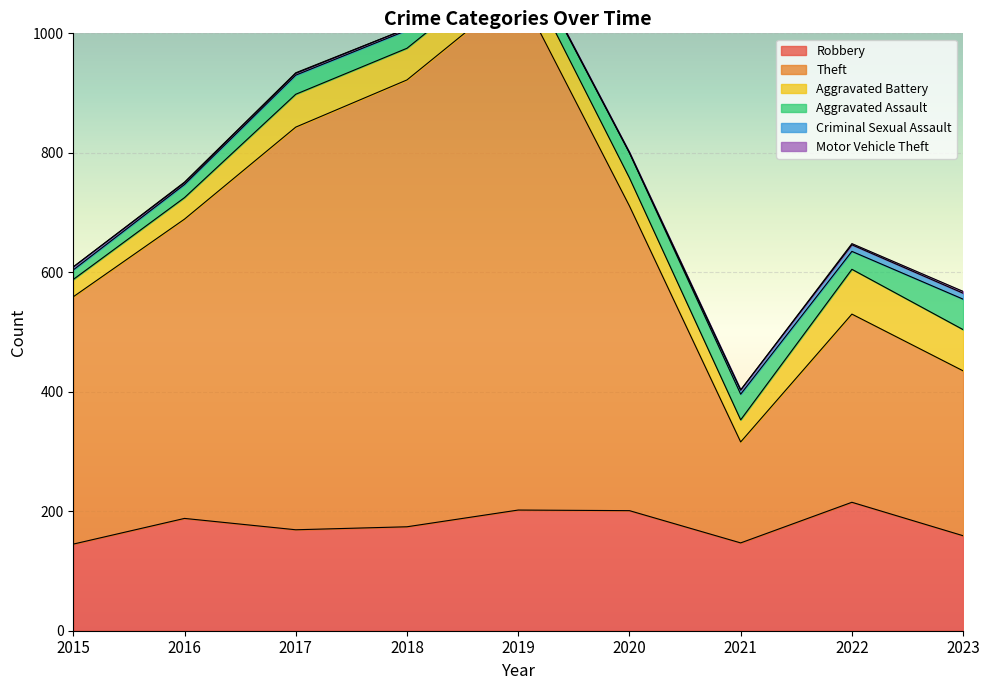

How many data points does each series have?

9